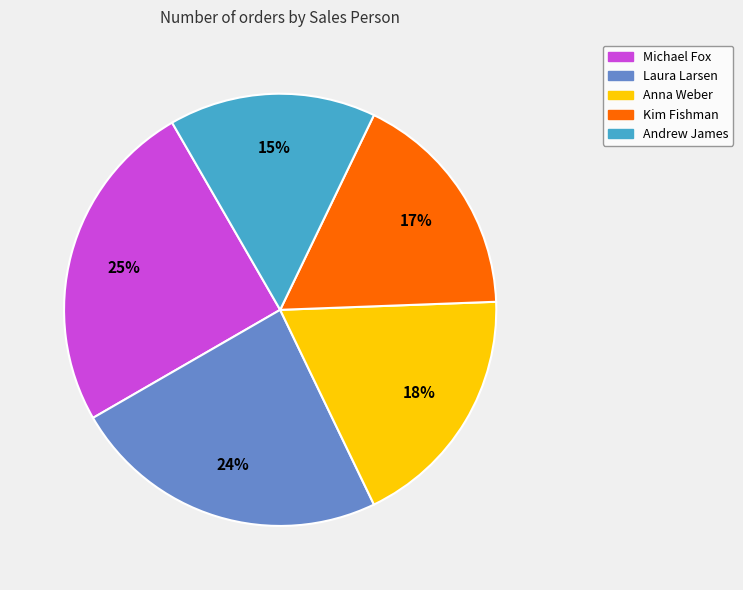

To the nearest percent, what is the average slice percentage?

20%